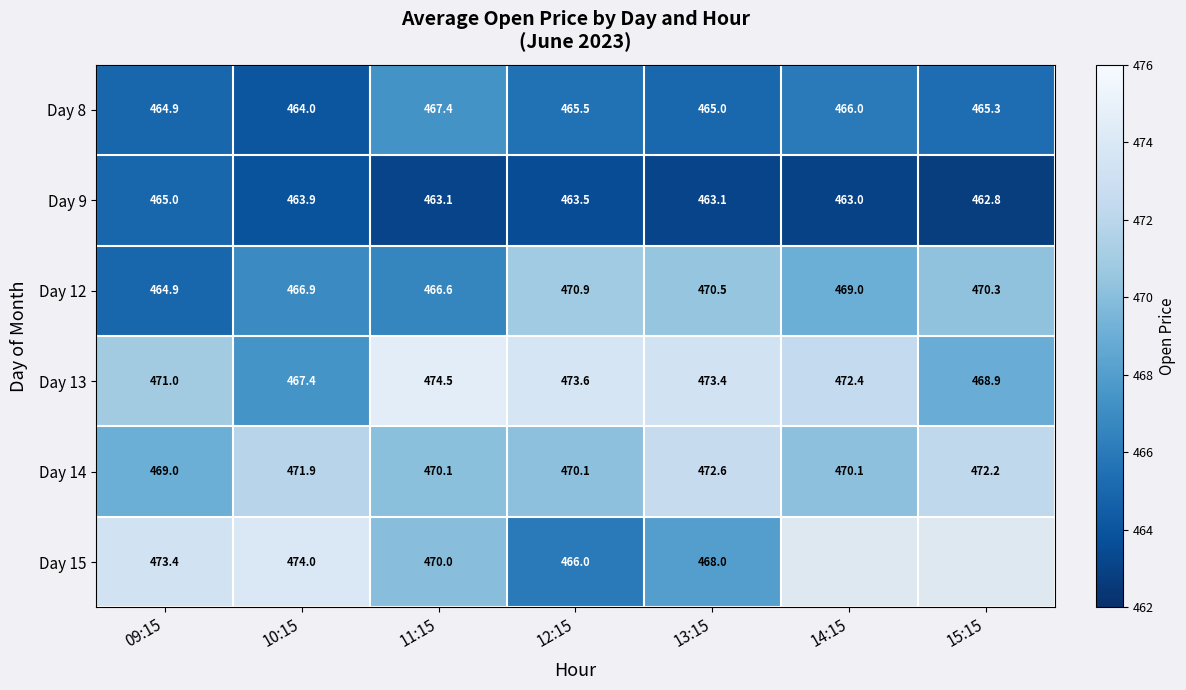

Which has a higher value, 13:15 or 09:15?

13:15